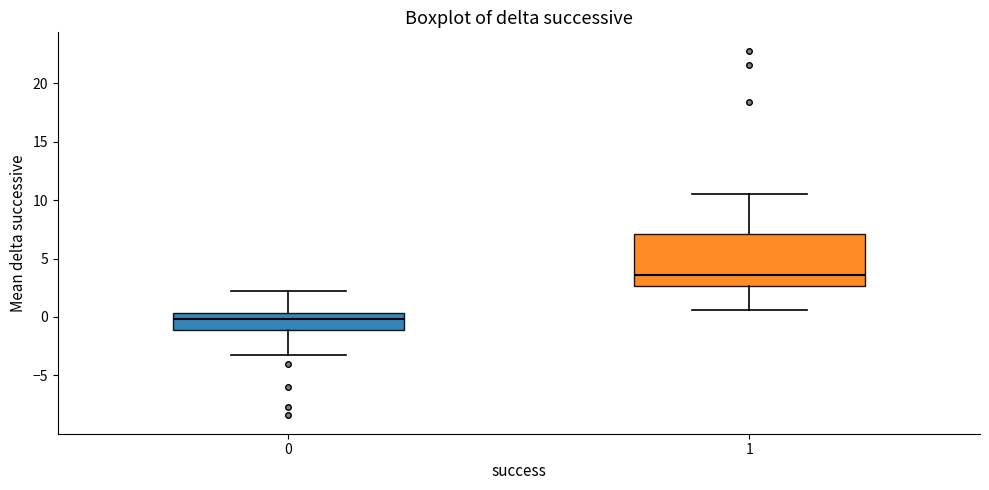

Reading left to right, read every box against the y-axis: the position of its median line, the range the box covers, and the ends of its whiskers. The values are not printed on the chart, so give them approximately, as read against the axis.

0: median 0.0, box -1.0 to 0.5, whiskers -3.0 to 2.0
1: median 3.5, box 2.5 to 7.0, whiskers 0.5 to 10.5